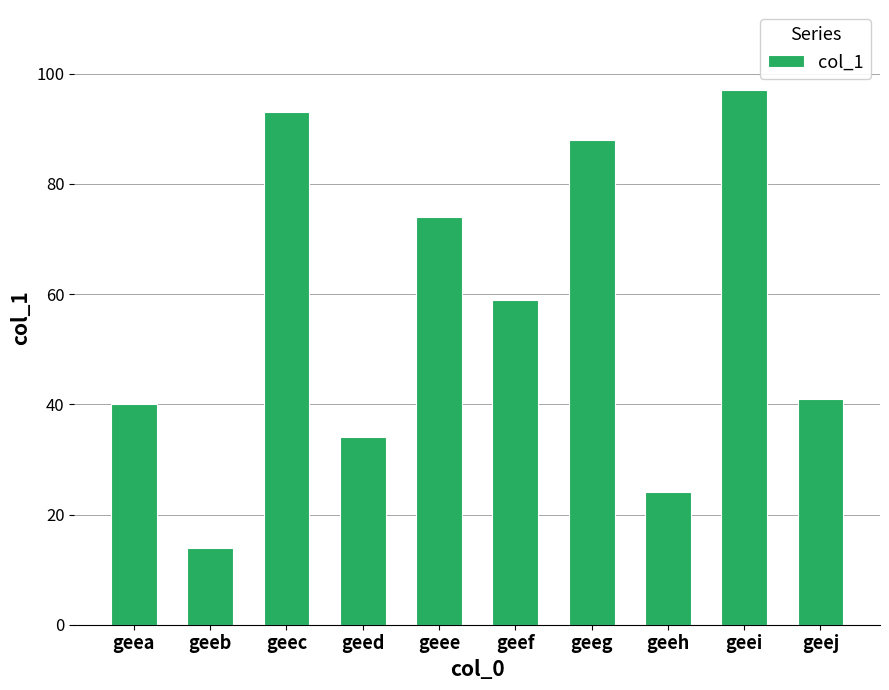

Reading right to left, list all the values displayed in this chart.

41	97	24	88	59	74	34	93	14	40